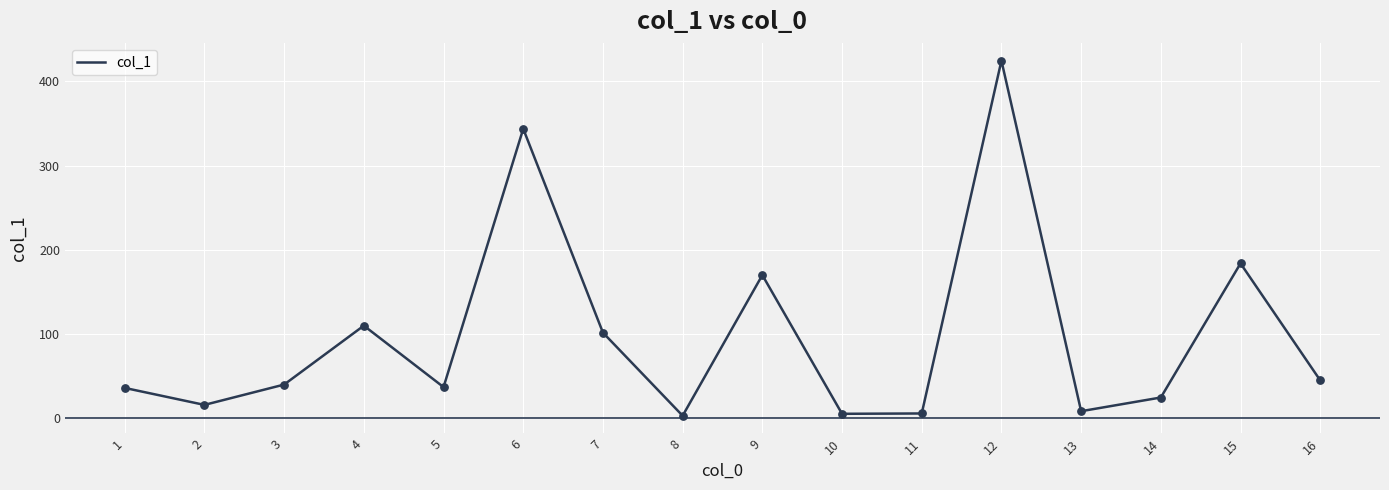

What is the change in value from 2 to 13?

-7.5